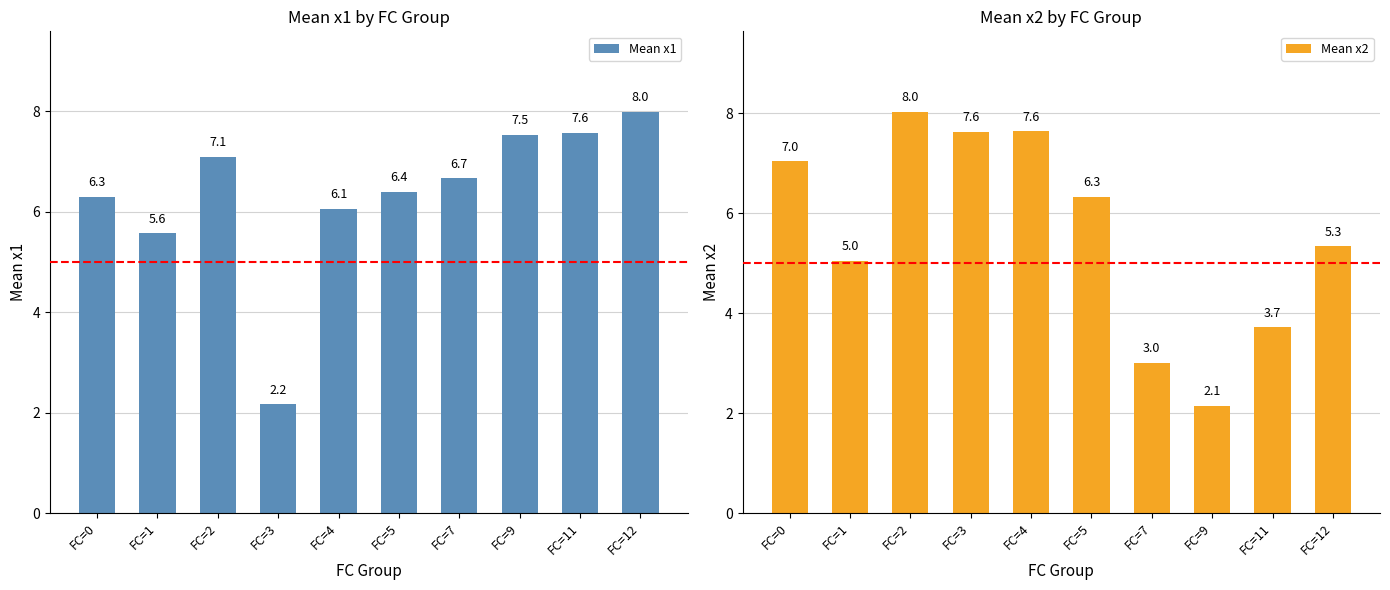

Is it true that Mean x2 equals 10.1 at FC=3?

False